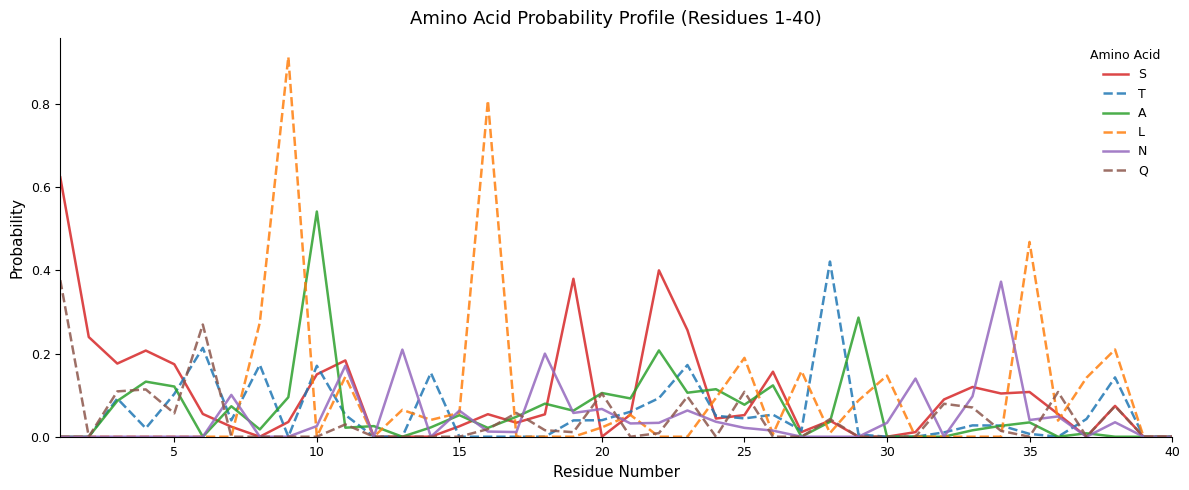

How many categories are shown in the chart?

40